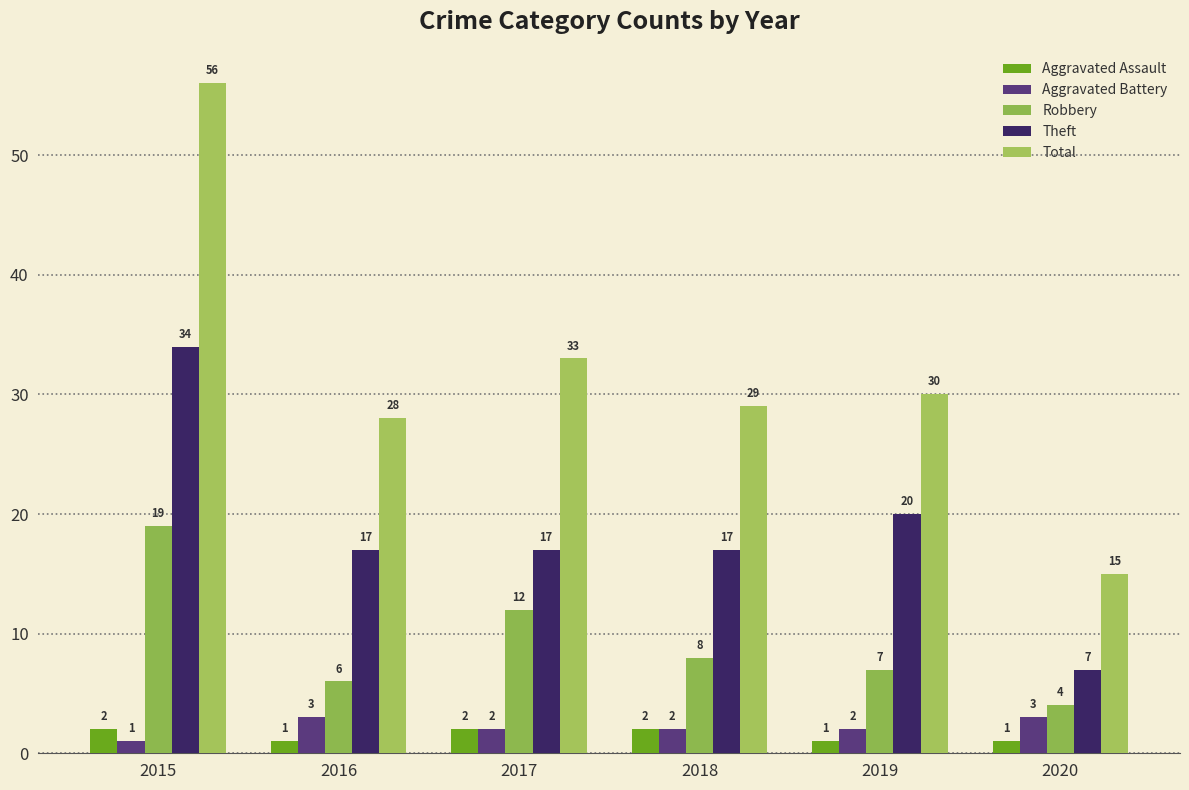

True or false: Total has a value of 15 at 2020.

True